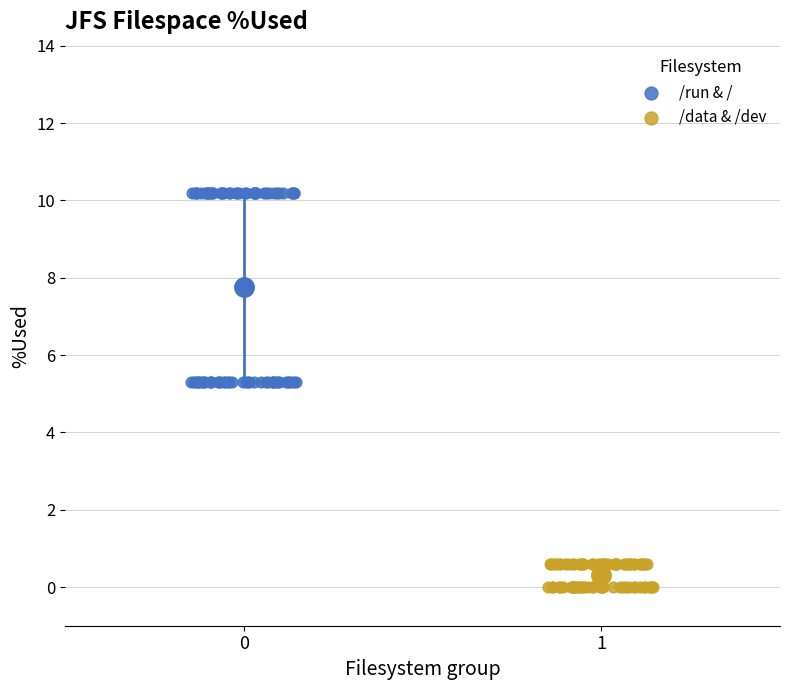

Which series contains the lowest Y value?

/data & /dev